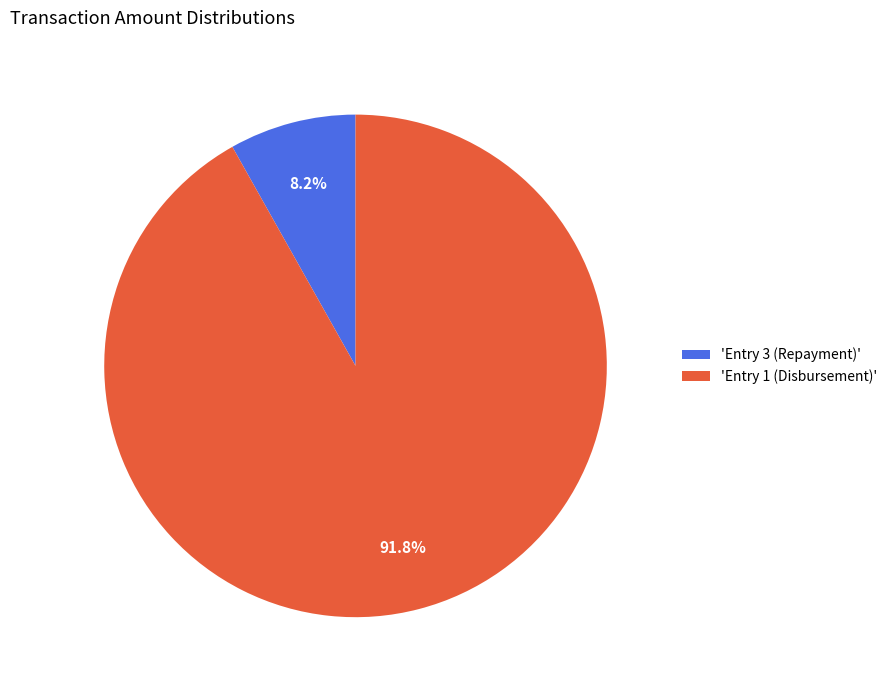

Which slice represents more than half of the pie?

'Entry 1 (Disbursement)'